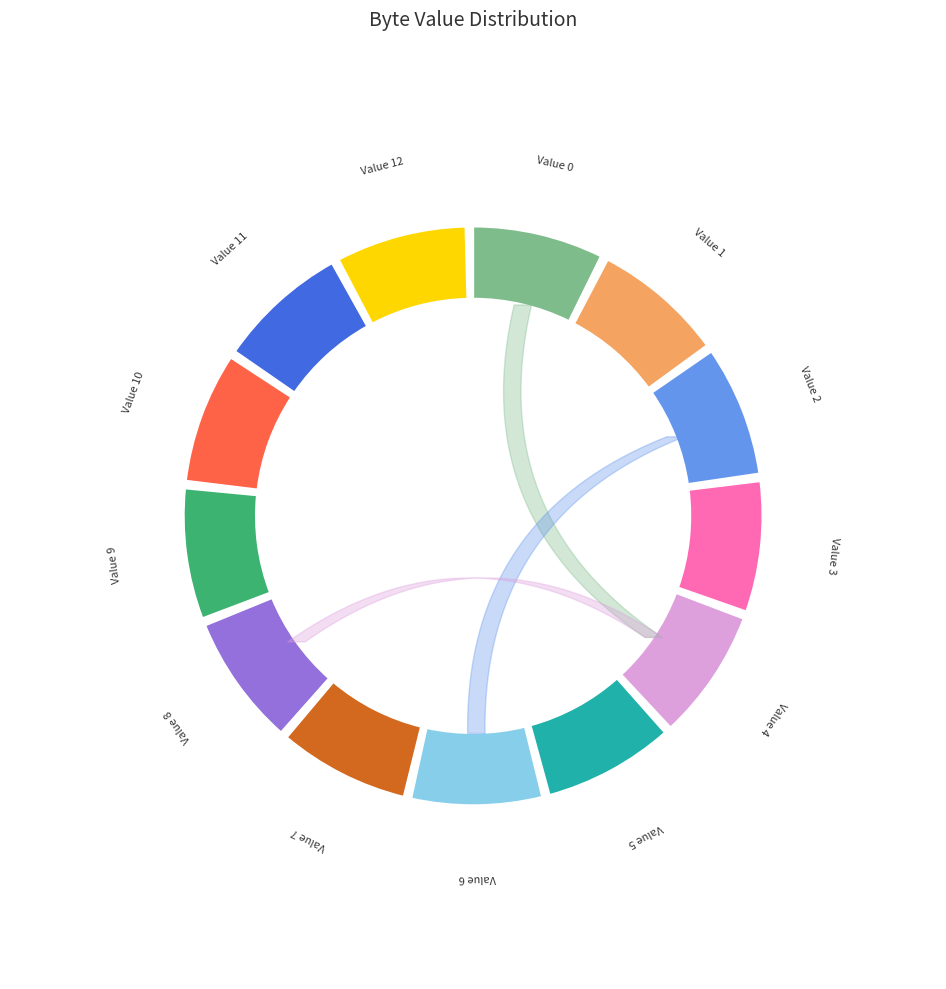

What is the smallest slice in the pie chart?

11